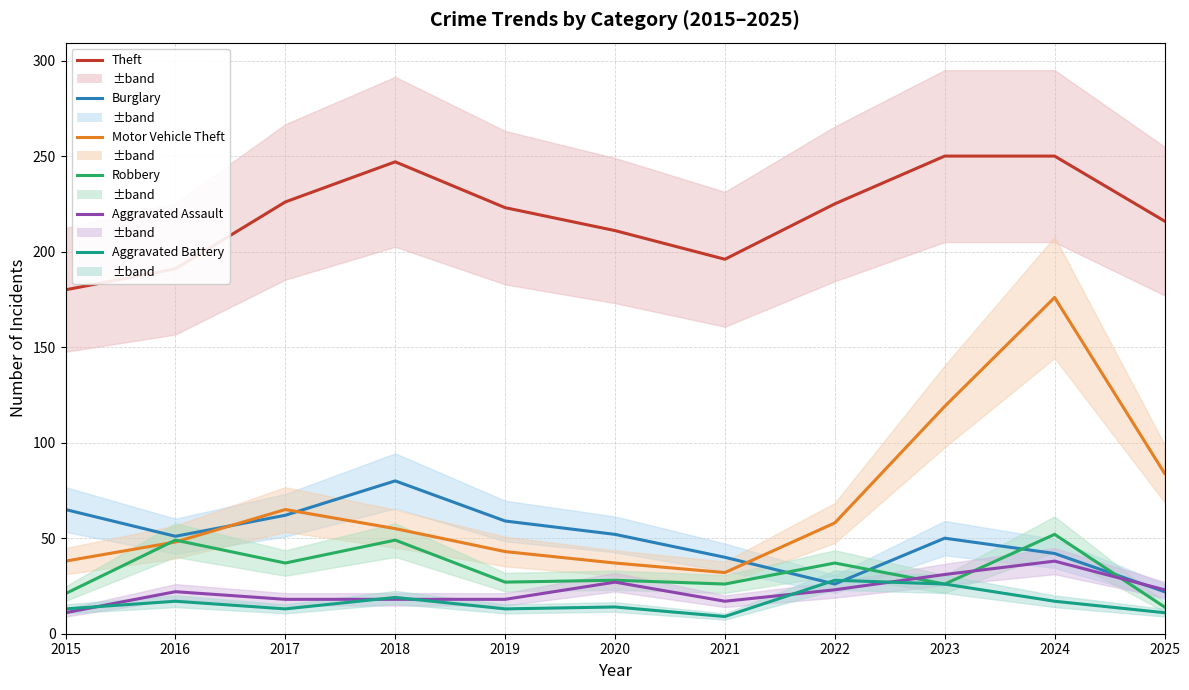

What is the sum of all Burglary values?

549